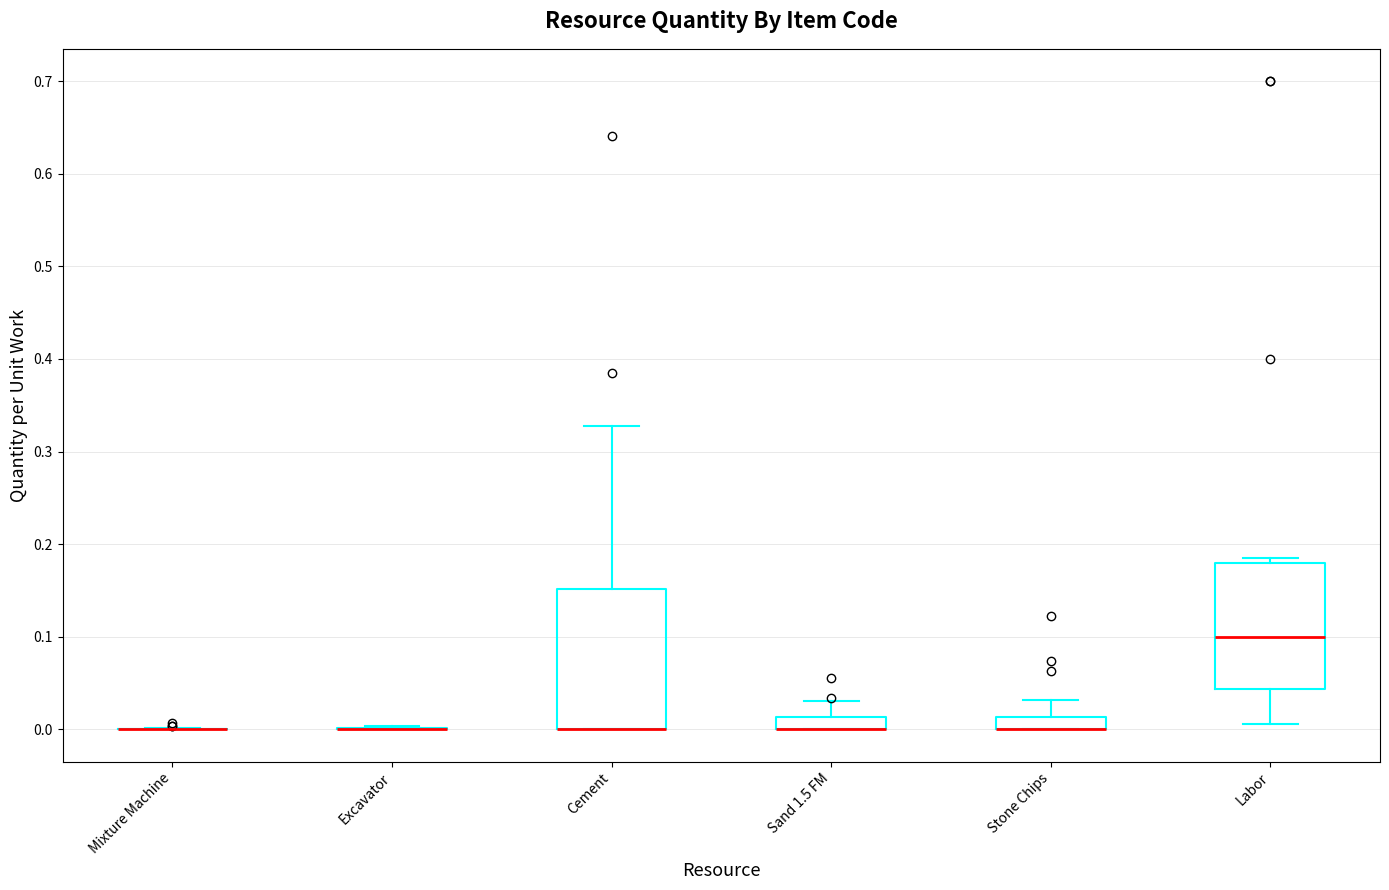

Which box is the tallest, from its lower edge to its upper edge?

Cement